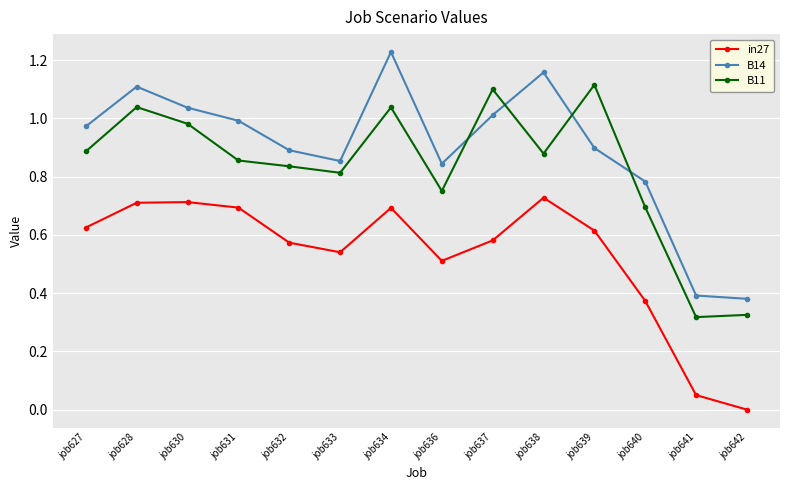

What is the sum of the B11 values at job641 and job634?

1.4